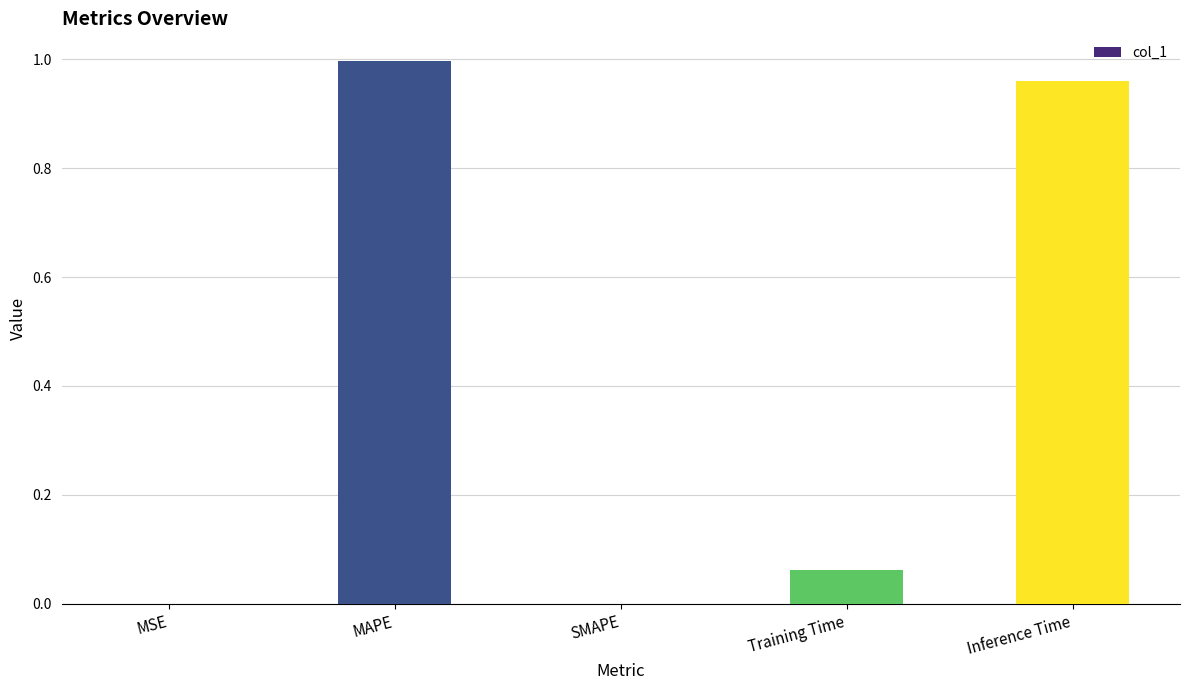

Which has a higher value, Training Time or SMAPE?

Training Time